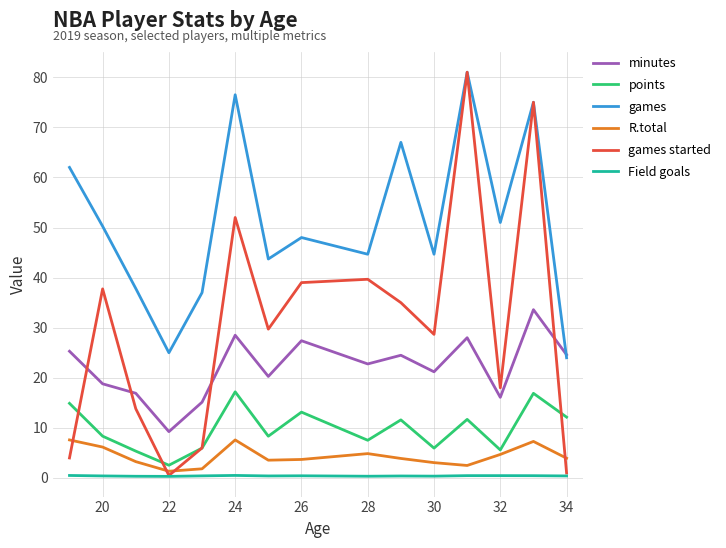

How many intersections are there between games started and minutes?

4